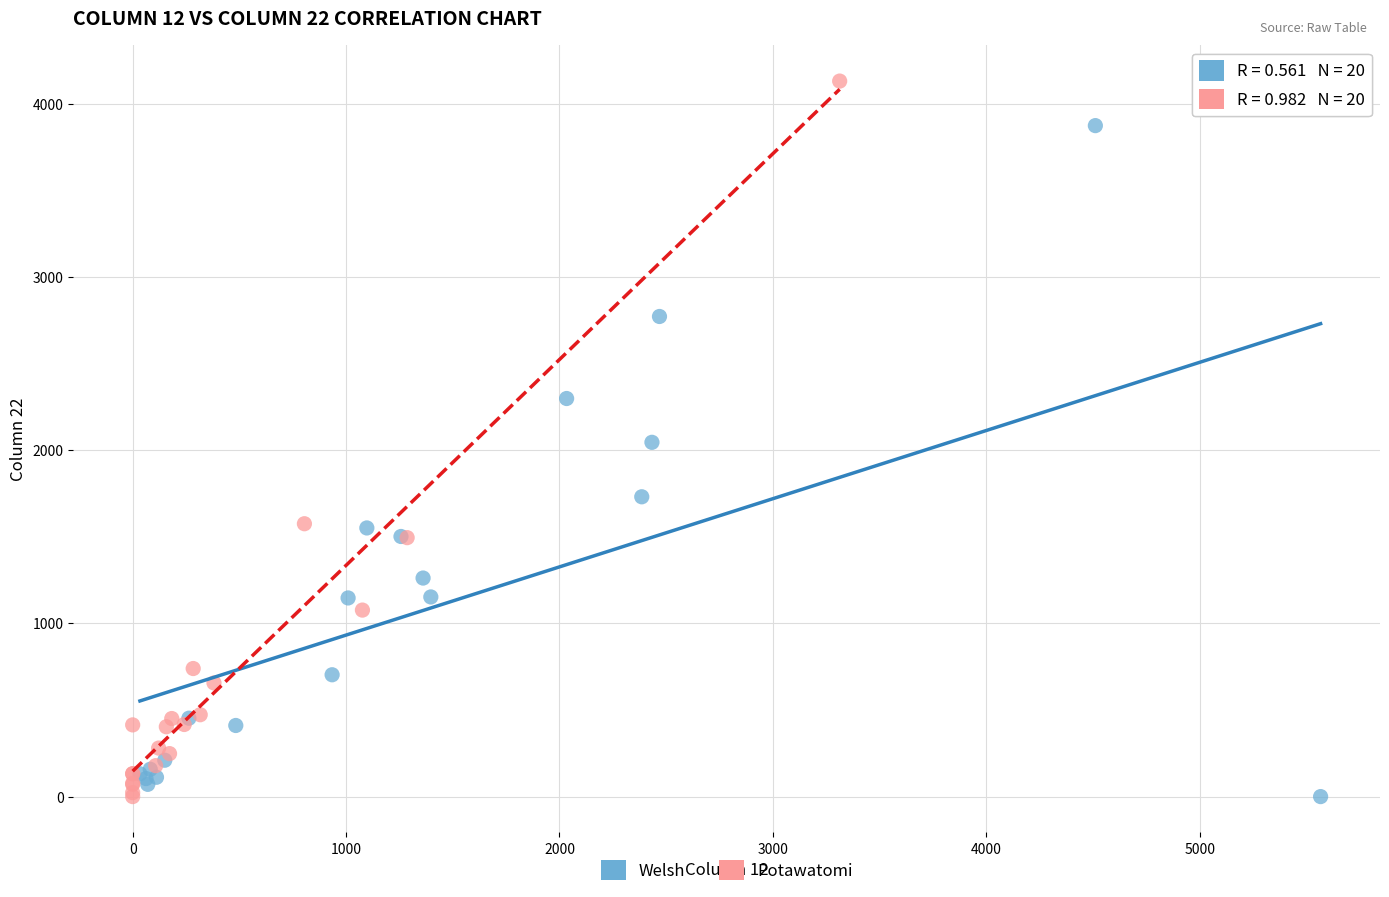

Which series contains the highest Y value?

Potawatomi